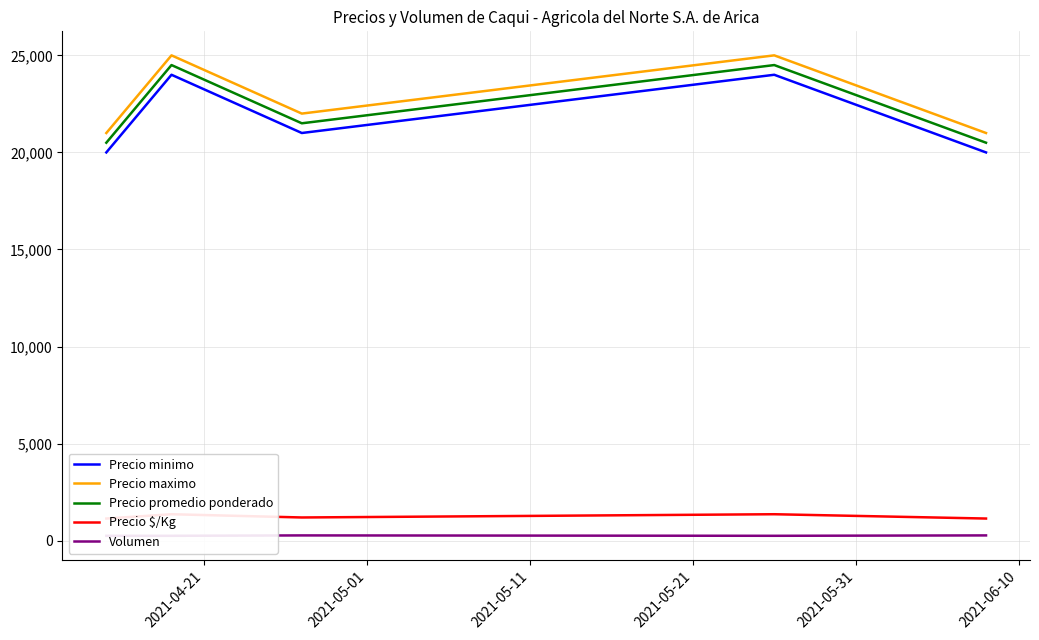

What is the lowest value of the Precio minimo series?

20000